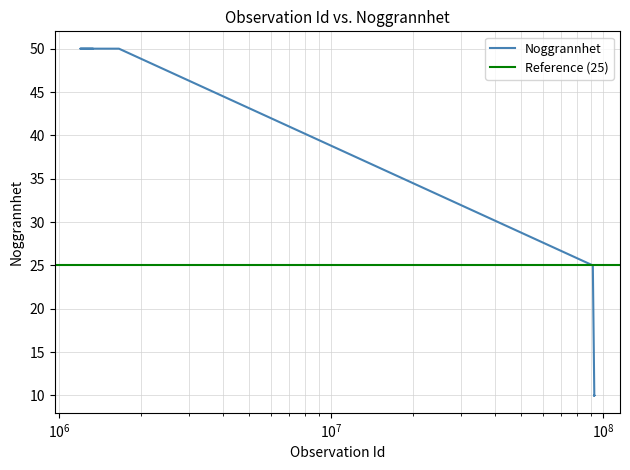

The value at 1321974 is 50. True or false?

True